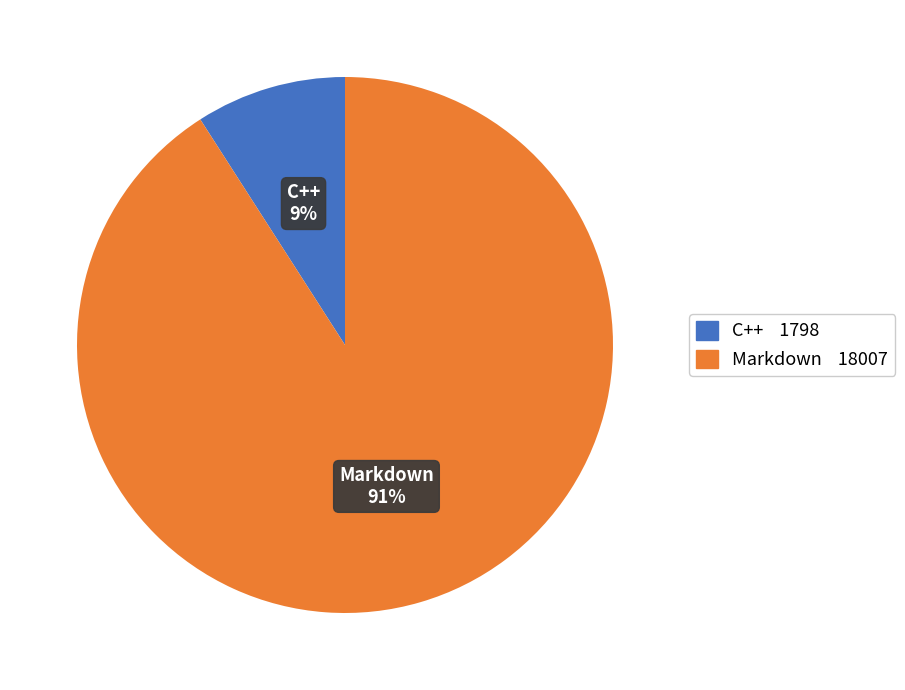

Does any single category account for the majority?

Yes